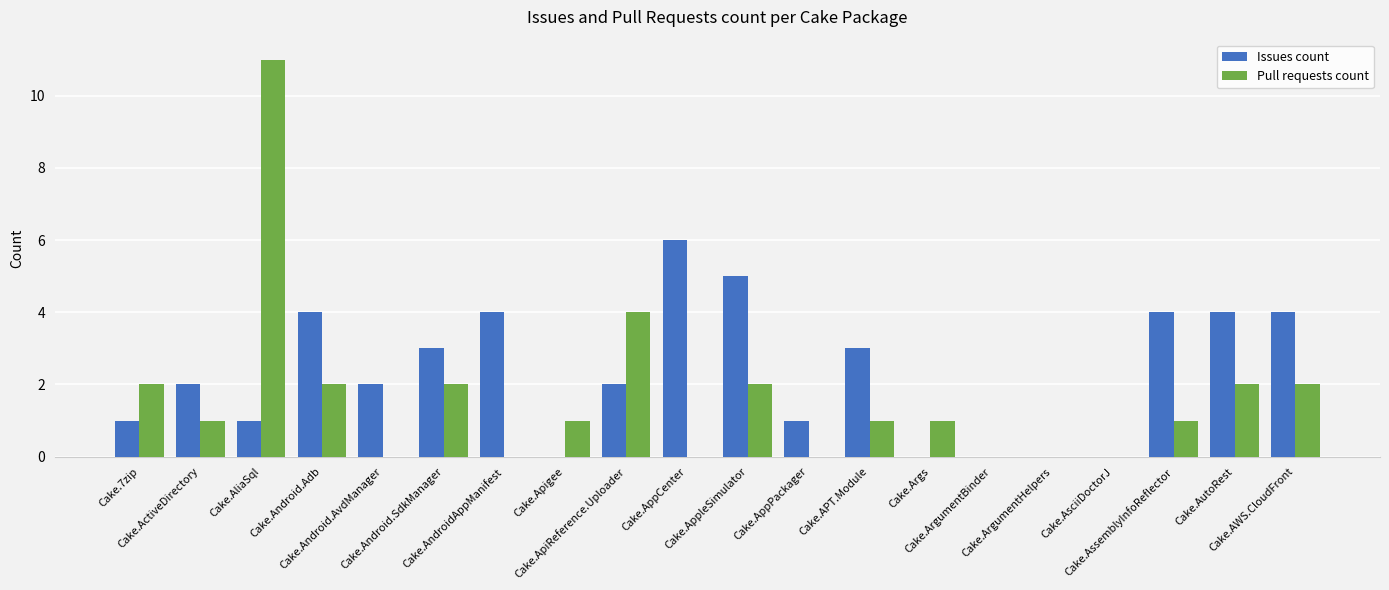

Which series has the largest total across all categories?

Issues count